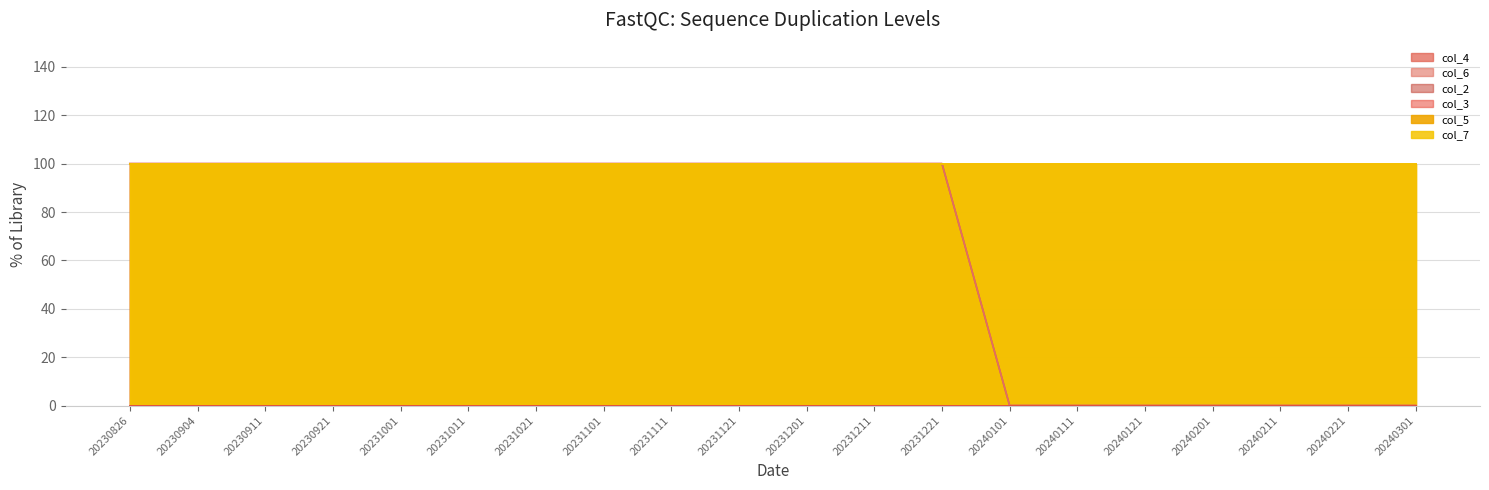

Rank the categories by col_7 value from highest to lowest.

20230826, 20230904, 20230911, 20230921, 20231001, 20231011, 20231021, 20231101, 20231111, 20231121, 20231201, 20231211, 20231221, 20240101, 20240111, 20240121, 20240201, 20240211, 20240221, 20240301